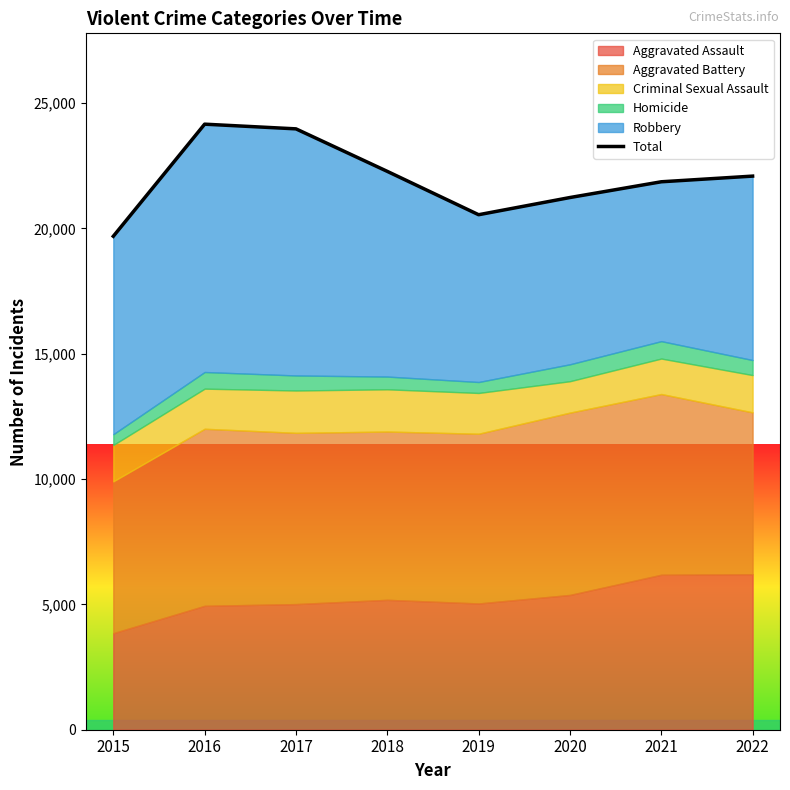

At which category does the chart reach its minimum across all series?

2015